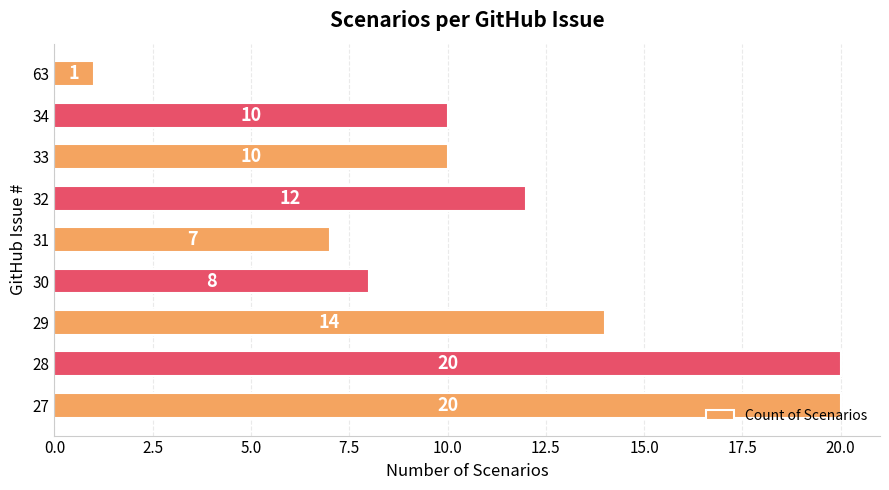

At which category does the chart reach its minimum across all series?

63